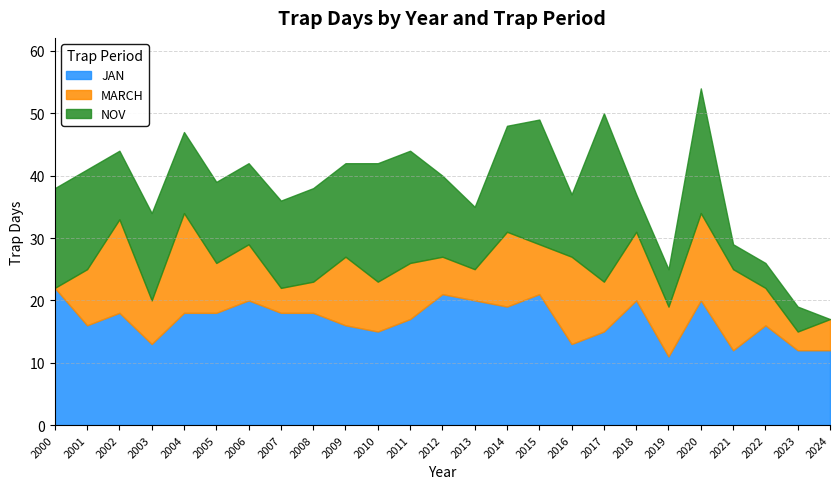

At how many categories does at least one series exceed 5?

25